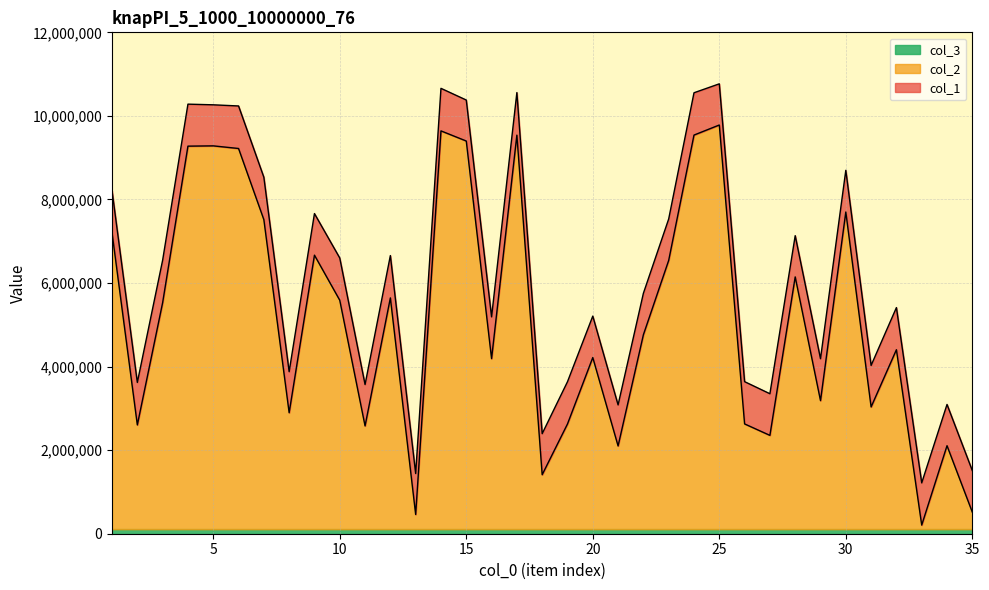

True or false: col_2 and col_1 intersect in this chart.

False